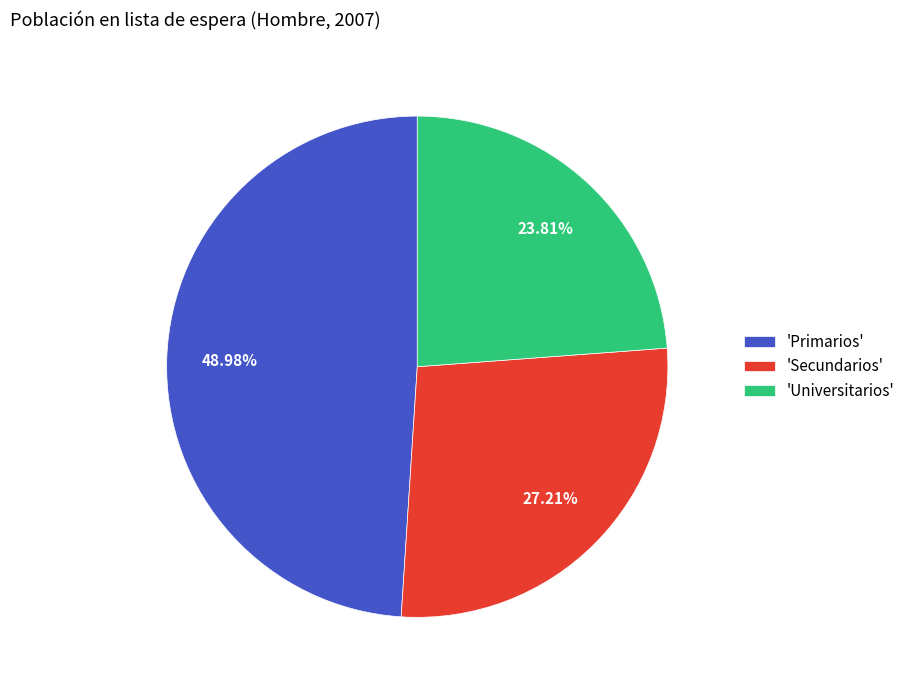

Does any single category account for the majority?

No